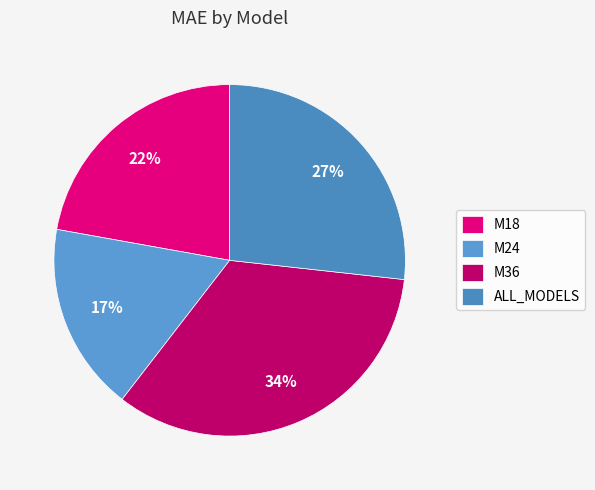

Is there a majority slice in this chart?

No